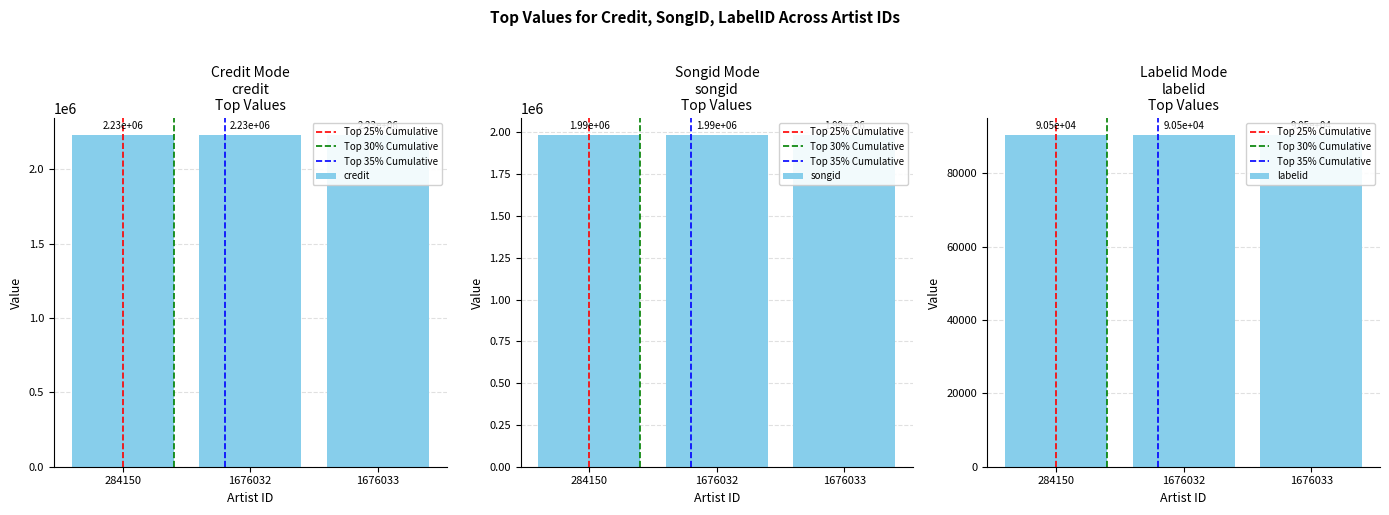

List the labels in order of labelid value, smallest first.

284150, 1676032, 1676033